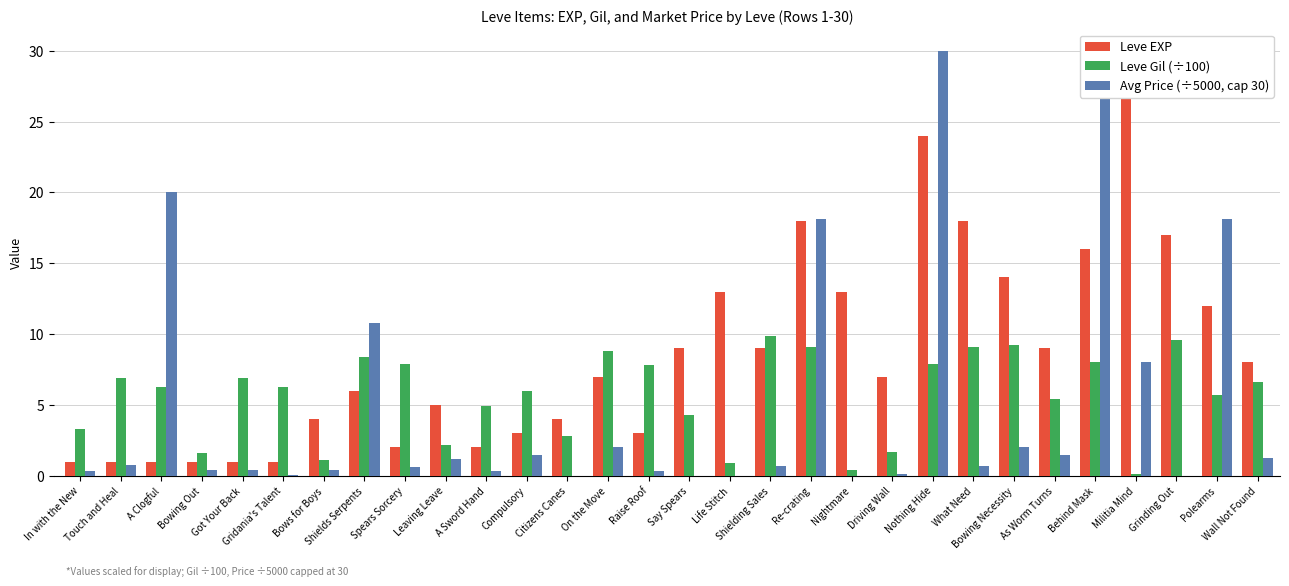

Reading left to right, extract all data points from this chart.

Leve EXP: 1.0	1.0	1.0	1.0	1.0	1.0	4.0	6.0	2.0	5.0	2.0	3.0	4.0	7.0	3.0	9.0	13.0	9.0	18.0	13.0	7.0	24.0	18.0	14.0	9.0	16.0	28.0	17.0	12.0	8.0
Leve Gil (÷100): 3.3	6.9	6.3	1.6	6.9	6.3	1.1	8.4	7.9	2.2	4.9	6.0	2.8	8.8	7.8	4.3	0.9	9.9	9.1	0.4	1.7	7.9	9.1	9.2	5.4	8.0	0.1	9.6	5.7	6.6
Avg Price (÷5000, cap 30): 0.4	0.8	20.0	0.4	0.4	0.1	0.4	10.8	0.6	1.2	0.3	1.5	0.0	2.0	0.3	0.0	0.0	0.7	18.2	0.0	0.1	30.0	0.7	2.0	1.5	30.0	8.1	0.0	18.2	1.2